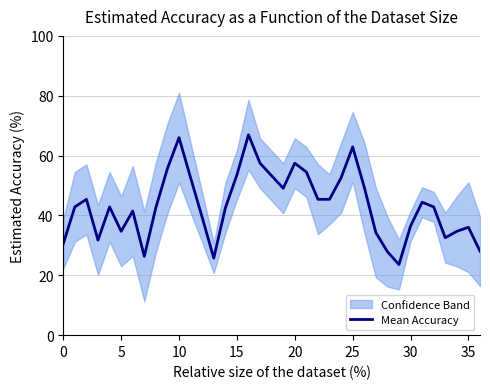

What is the sum of all values?

1556.2